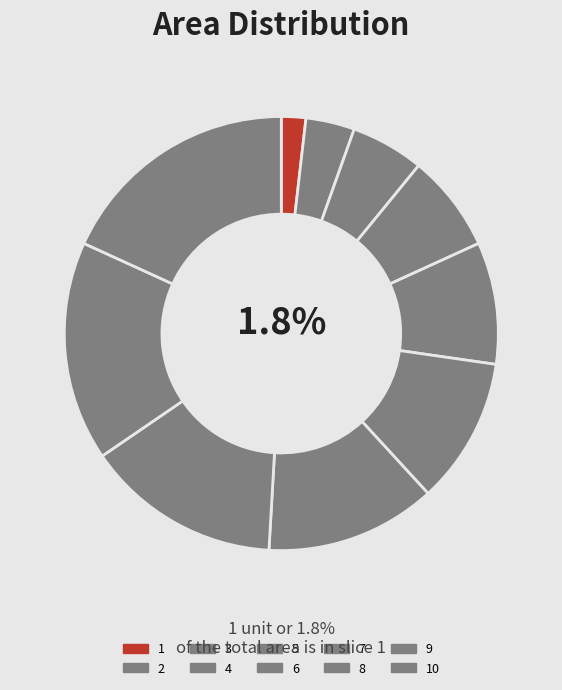

Does any single category account for the majority?

No